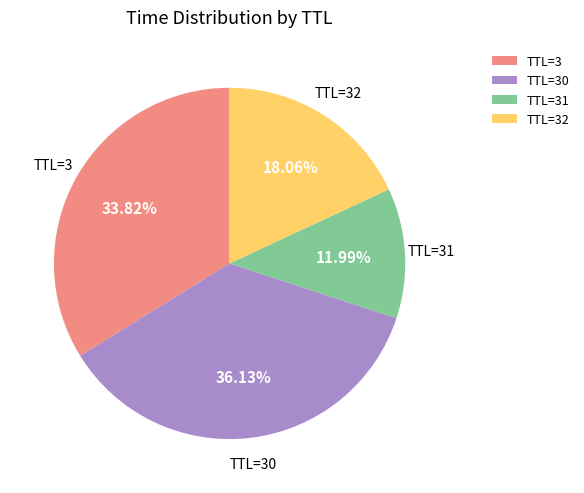

What is the ratio of the value at TTL=3 to the value at TTL=30?

0.9